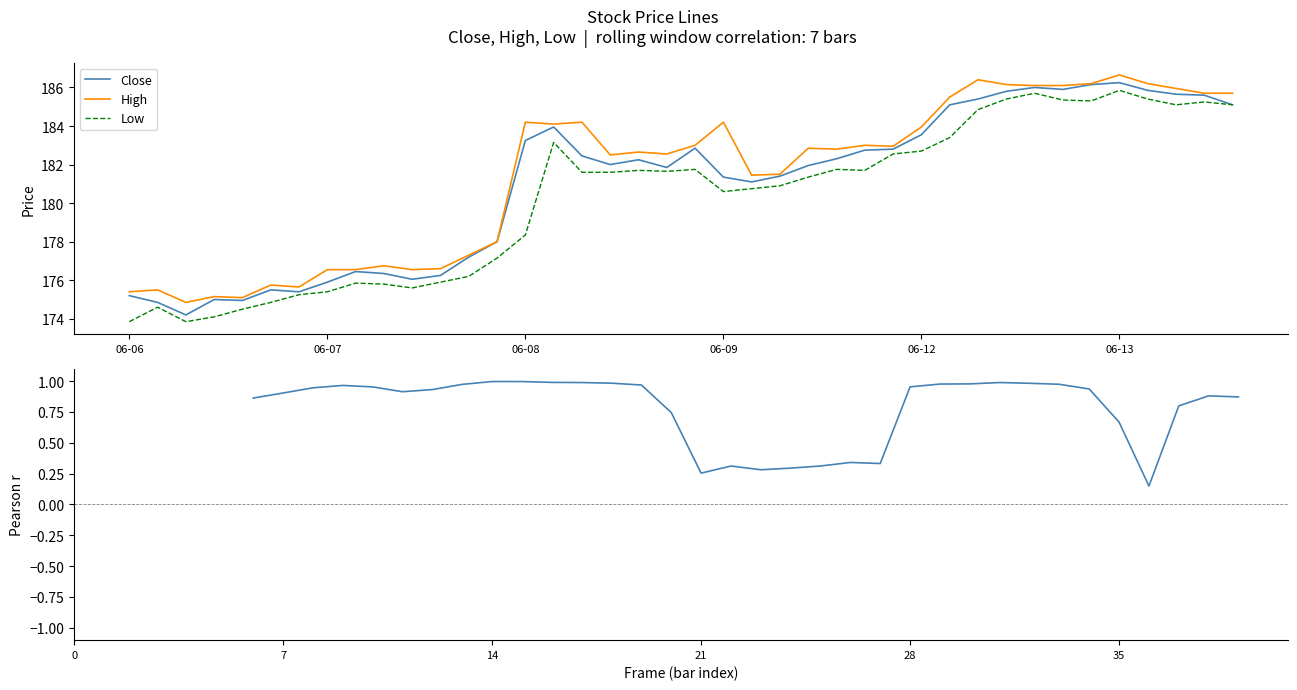

Is the value of Close at 2023-06-12 14:15 greater than the value of Low at 2023-06-12 10:15?

Yes